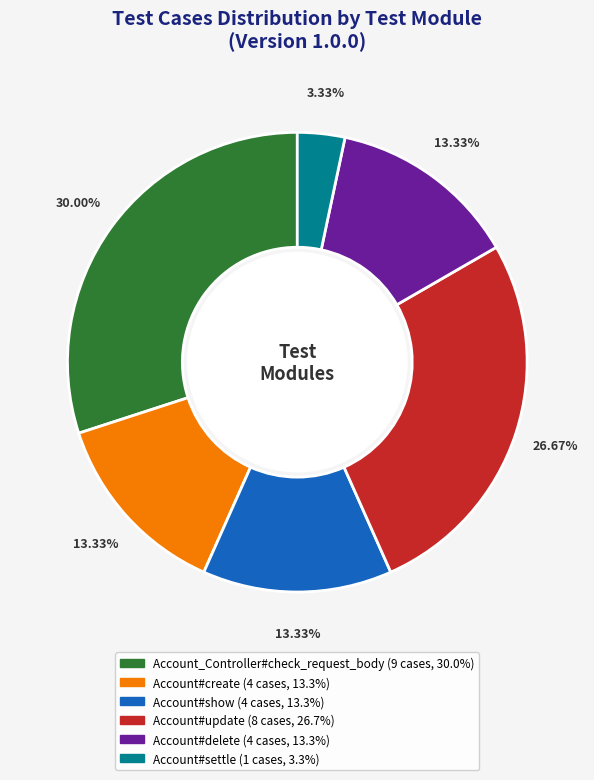

To the nearest percent, what is the difference between the Account#show and Account#update slice percentages?

13%